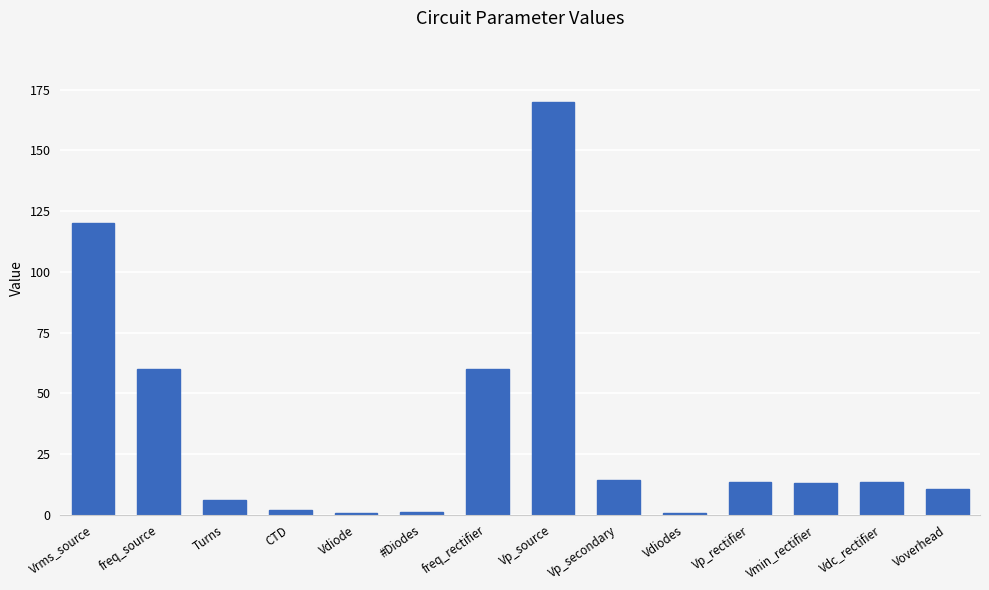

The chart shows a value of 14.1 at Vp_secondary. True or false?

True